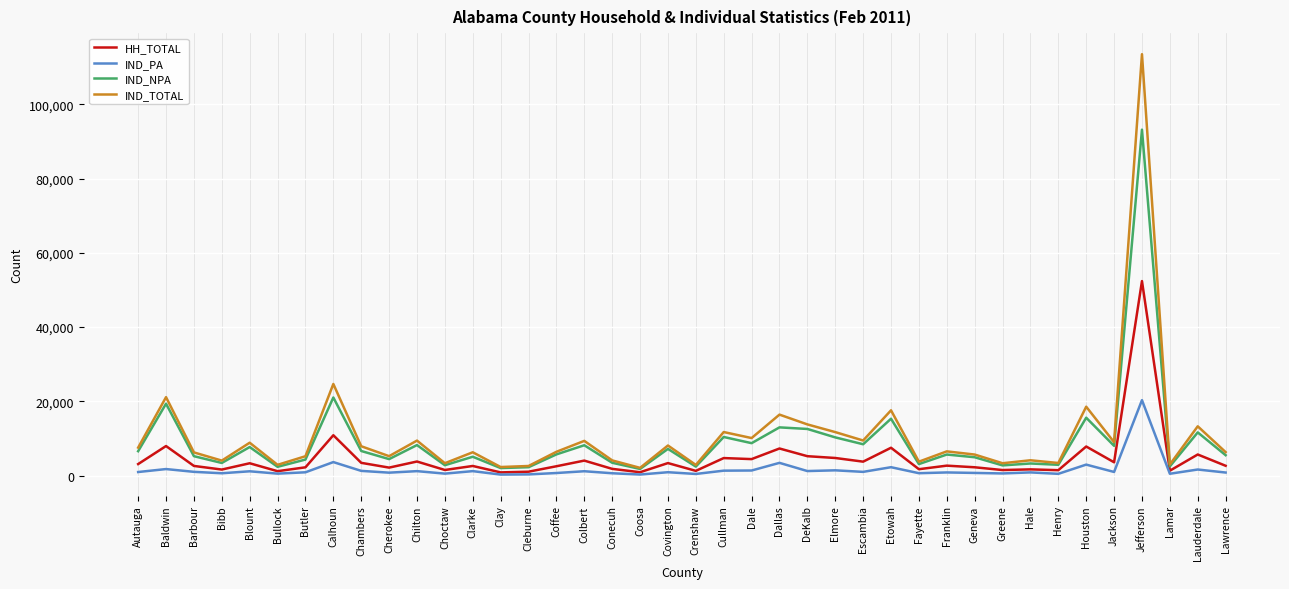

How many categories are shown in the chart?

40